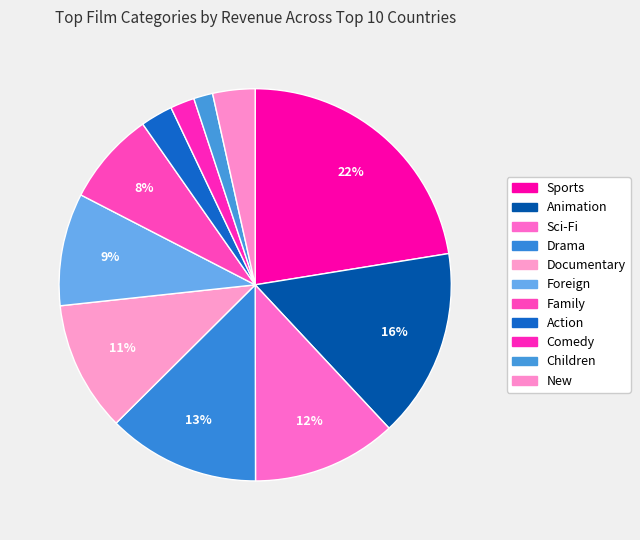

How many slices are in this pie chart?

11